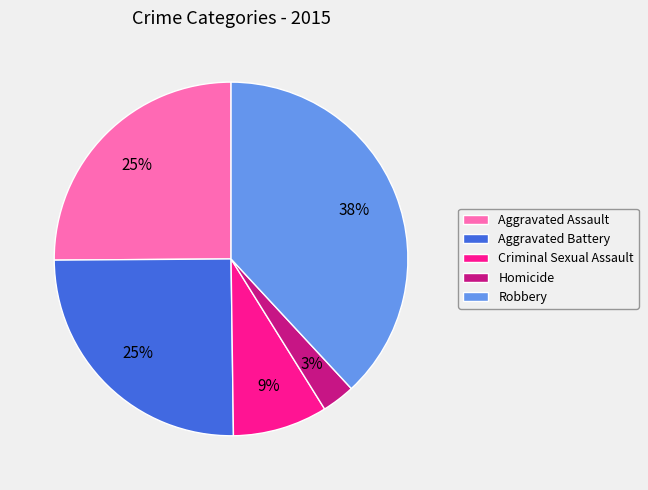

What percentage is the Robbery slice, to the nearest percent?

38%